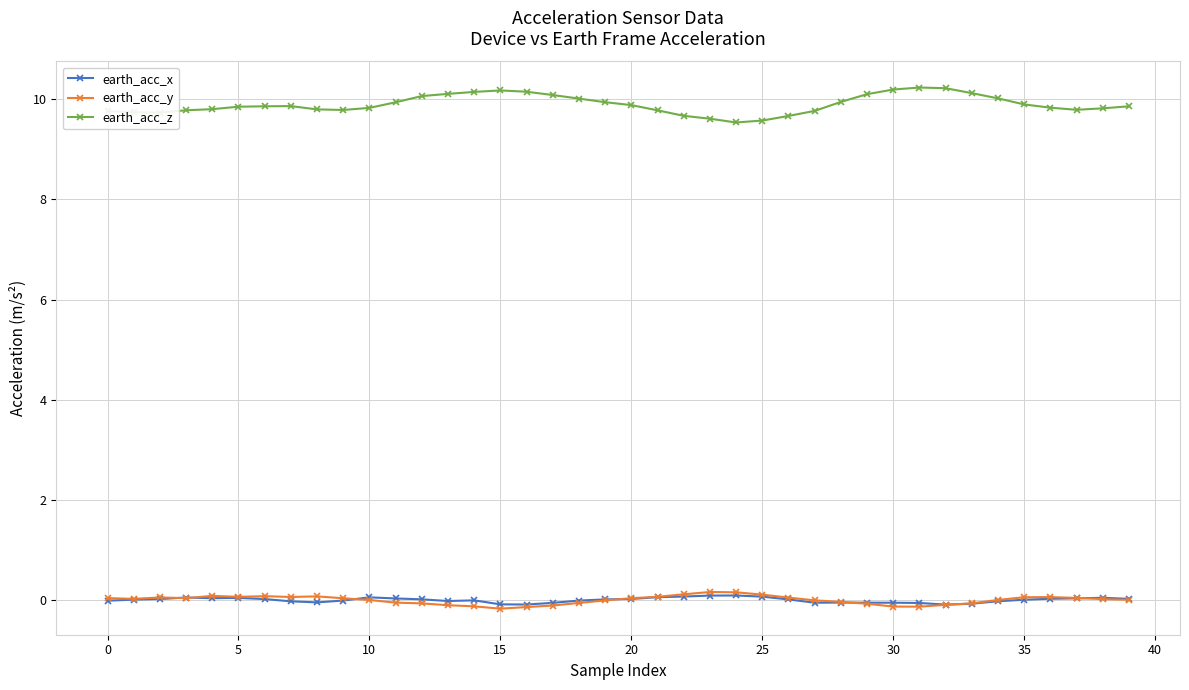

True or false: earth_acc_z and earth_acc_y intersect in this chart.

False